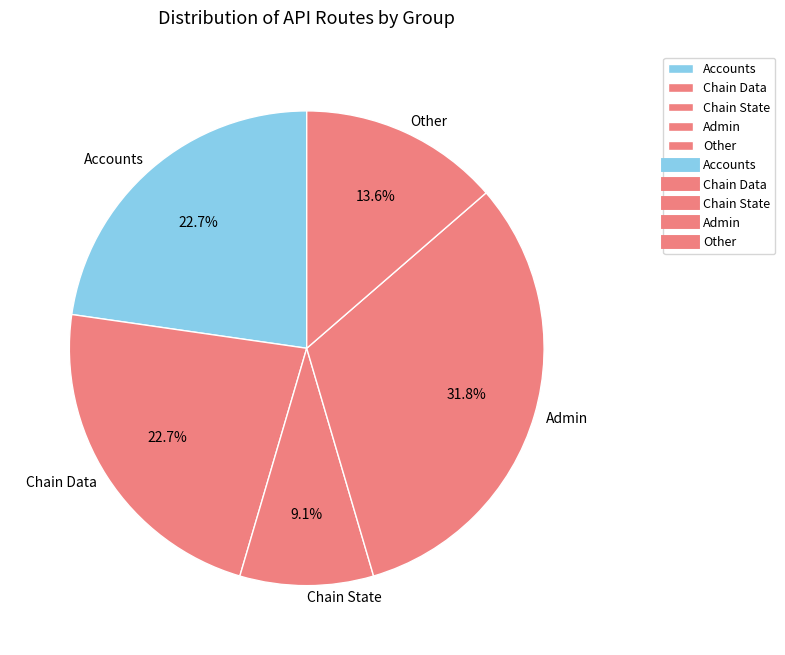

How much of the chart is everything except Chain State?

90.9%